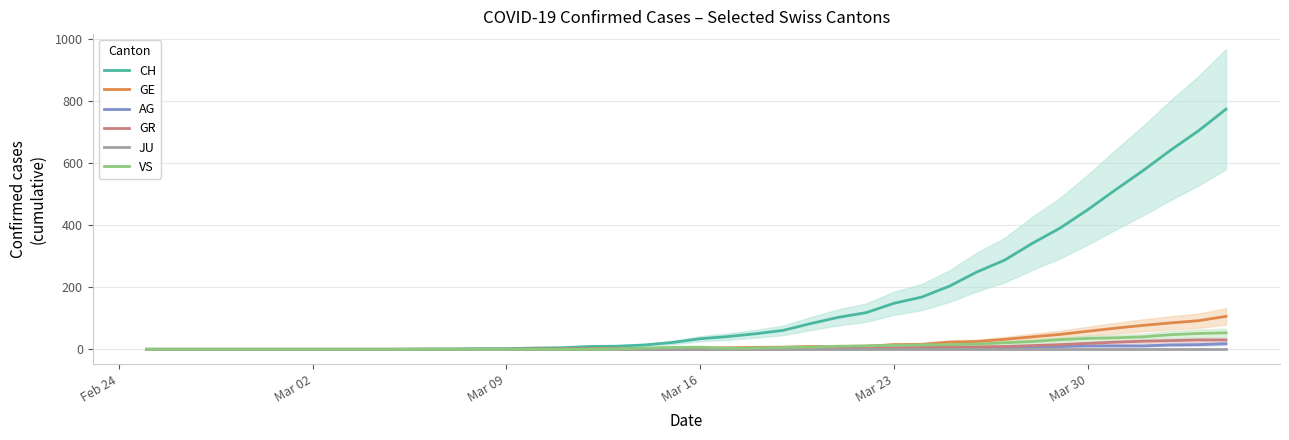

What are all the series names shown in the legend?

CH, GE, AG, GR, JU, VS